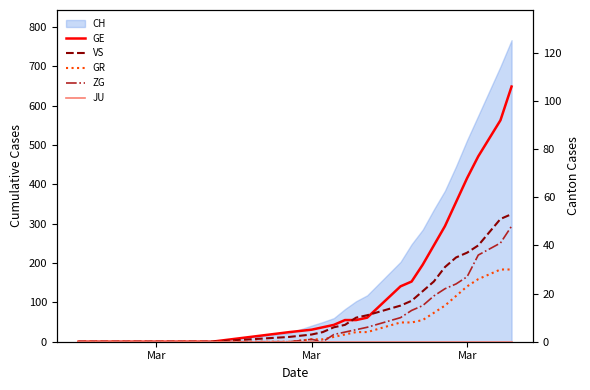

True or false: VS has more than 1 interior local peaks.

False